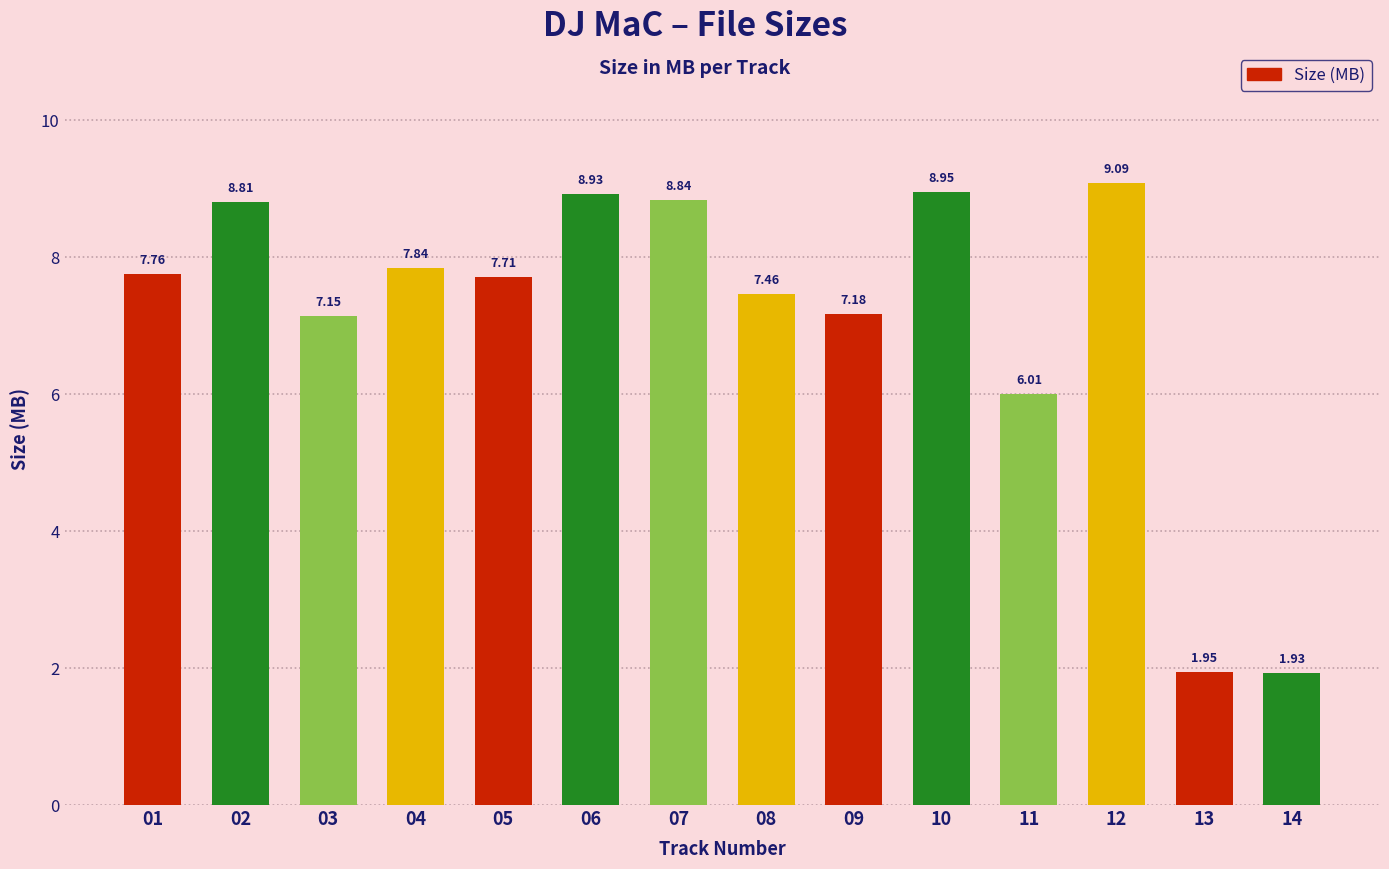

At which category does the chart reach its minimum across all series?

14